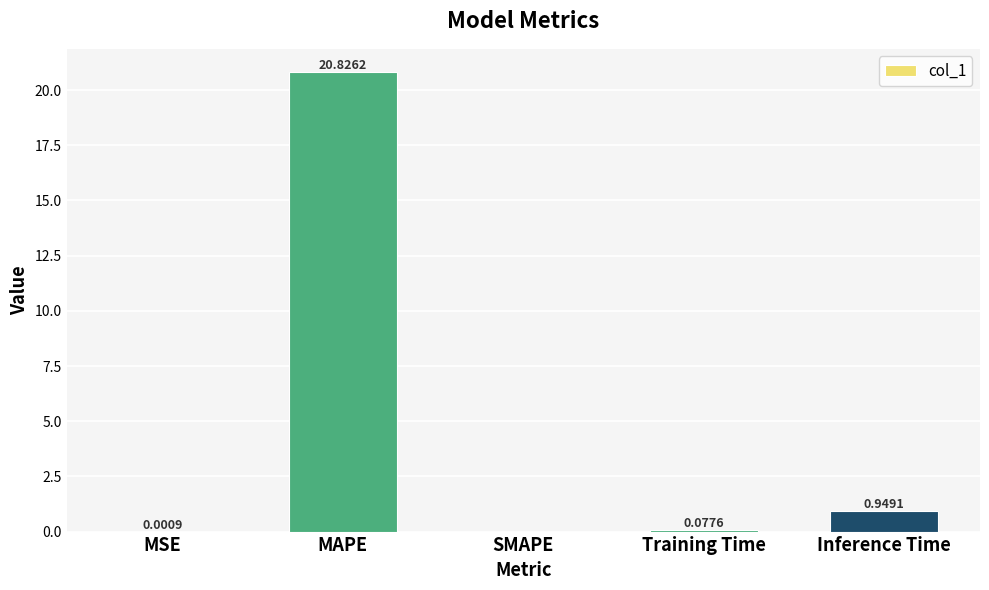

Where is the data nearest to the value 10?

Inference Time